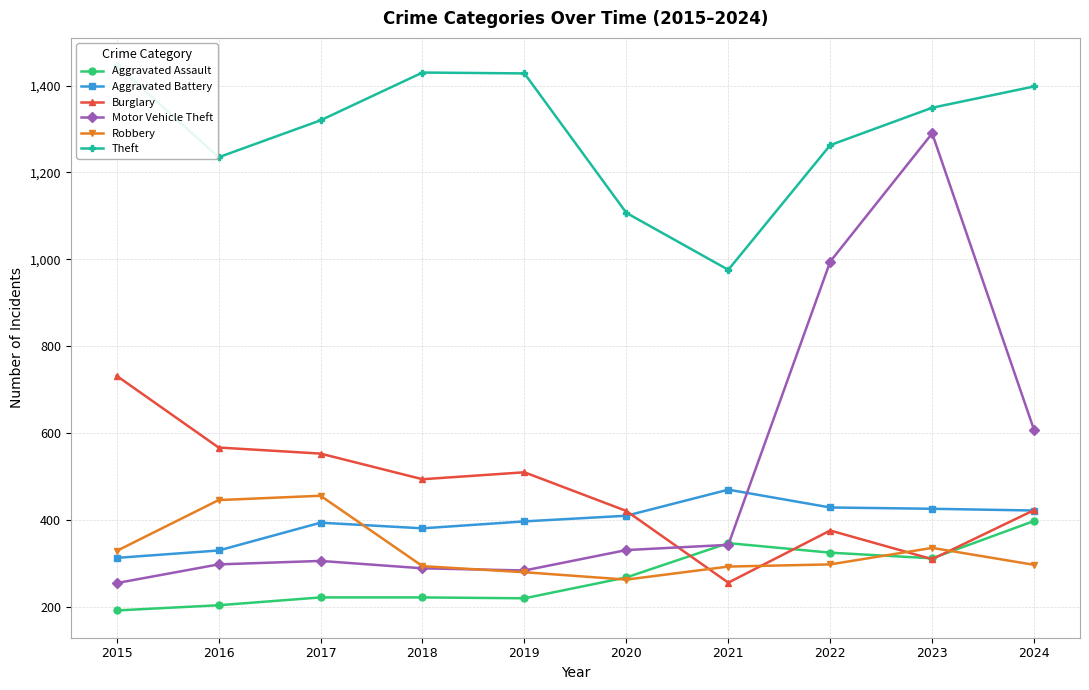

True or false: Motor Vehicle Theft has more than 1 interior local peaks.

True